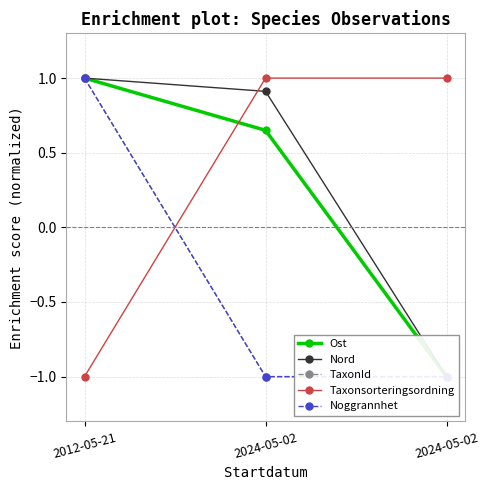

List the series in order of their peak value, highest first.

Ost, Nord, TaxonId, Taxonsorteringsordning, Noggrannhet